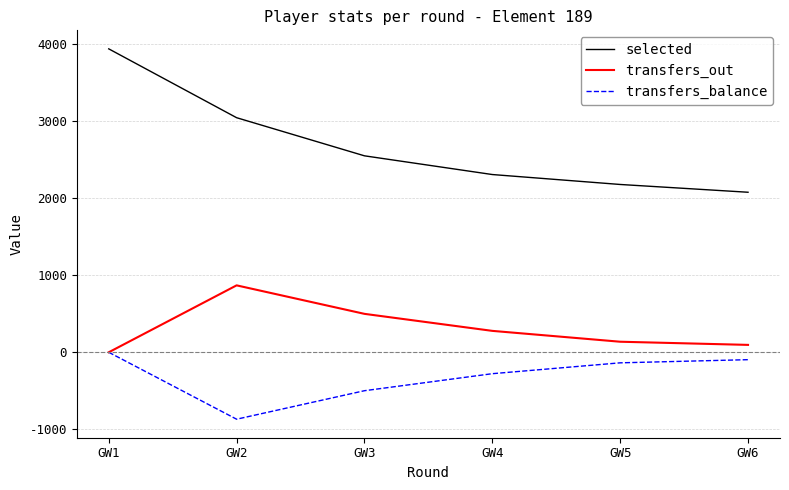

True or false: transfers_balance and selected cross at least once.

False